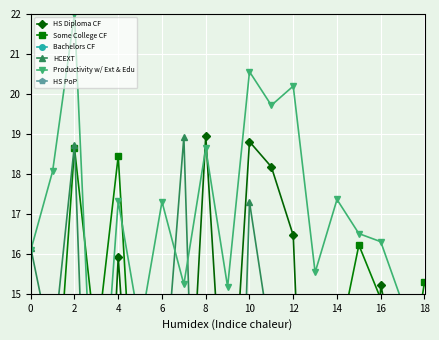

The value of HCEXT at 18 is 0.3. True or false?

True